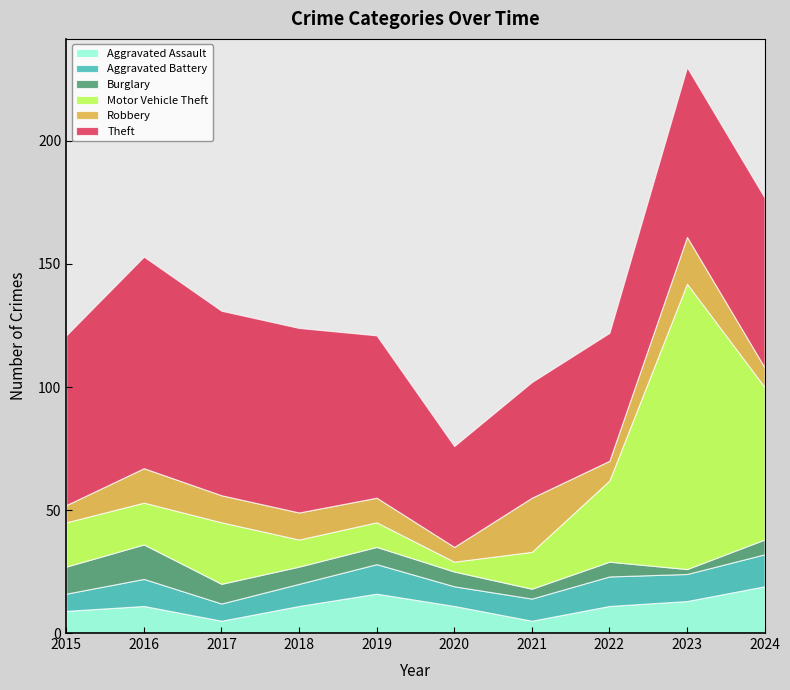

Reading left to right, list all the values displayed in this chart.

Aggravated Assault: 9	11	5	11	16	11	5	11	13	19
Aggravated Battery: 7	11	7	9	12	8	9	12	11	13
Burglary: 11	14	8	7	7	6	4	6	2	6
Motor Vehicle Theft: 18	17	25	11	10	4	15	33	116	62
Robbery: 7	14	11	11	10	6	22	8	19	8
Theft: 69	86	75	75	66	41	47	52	69	69